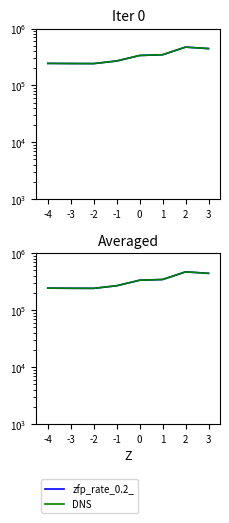

Where does the DNS series first go above 335900?

1